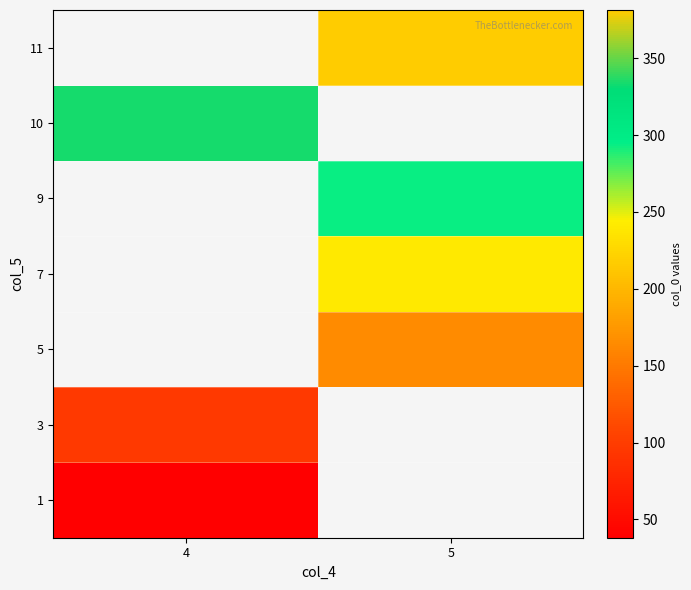

Which label corresponds to the largest value in the chart?

5